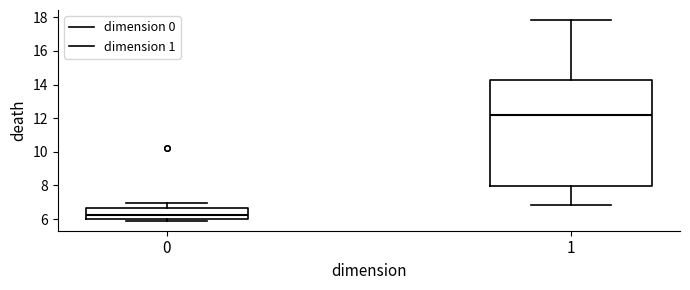

Reading left to right, transcribe this box plot: for each box, give where its median line is, the range the box spans, and where its two whiskers end, as read against the y-axis. The values are not printed on the chart, so give them approximately, as read against the axis.

0: median 6.2, box 6.0 to 6.6, whiskers 6.0 (just below the box's lower edge) to 7.0
1: median 12.2, box 8.0 to 14.2, whiskers 6.8 to 17.8